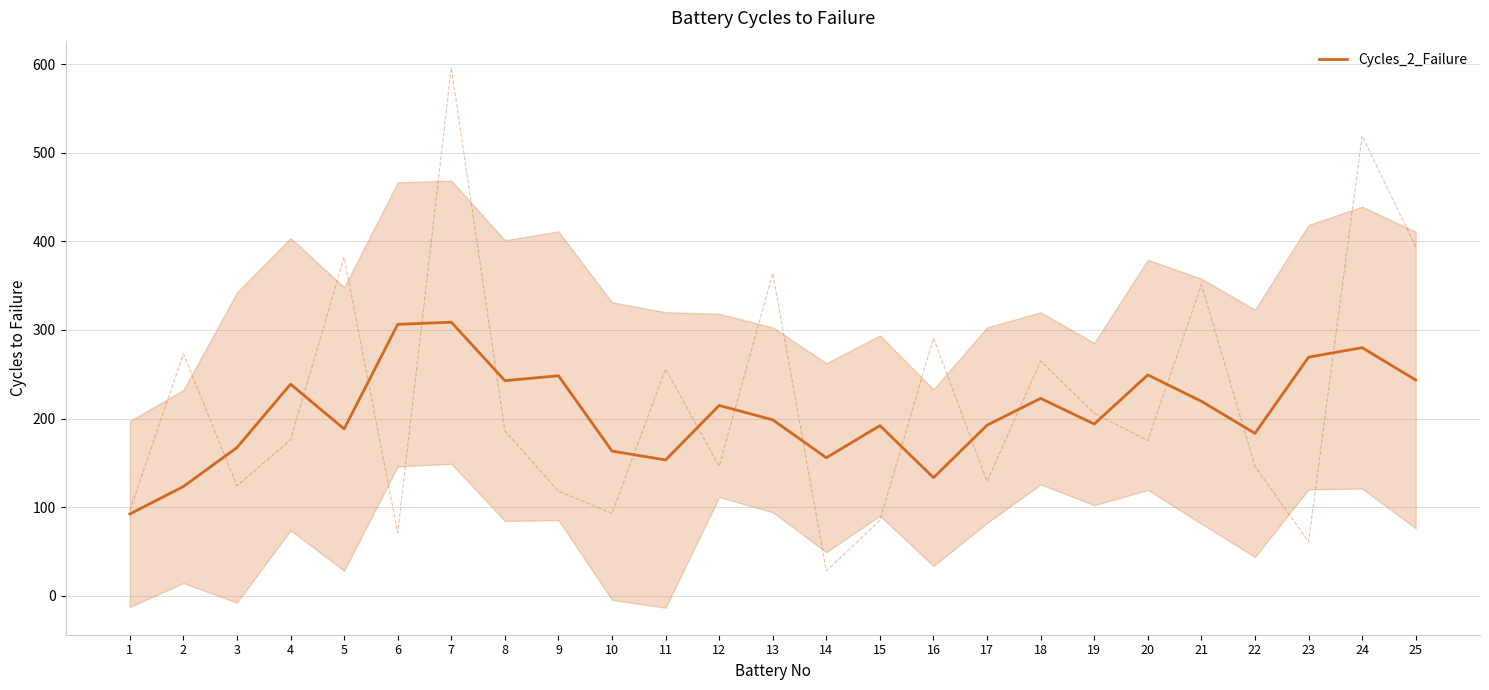

At which category does the data reach its first local peak?

4